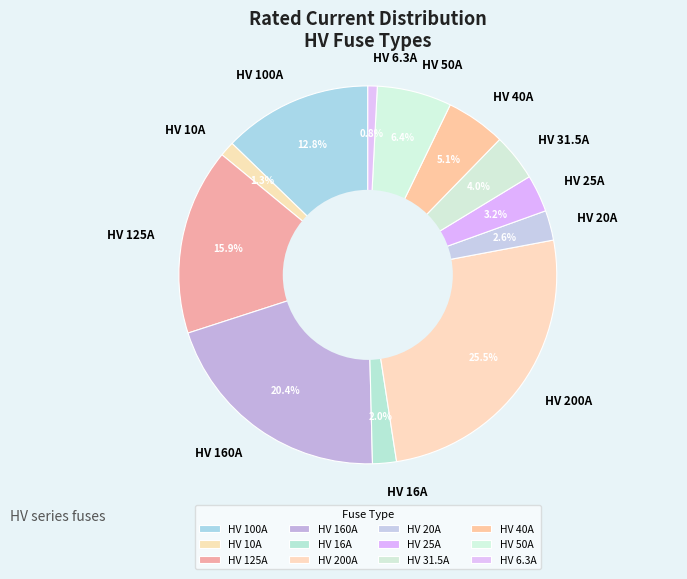

Which category has the biggest portion of the pie?

HV 200A